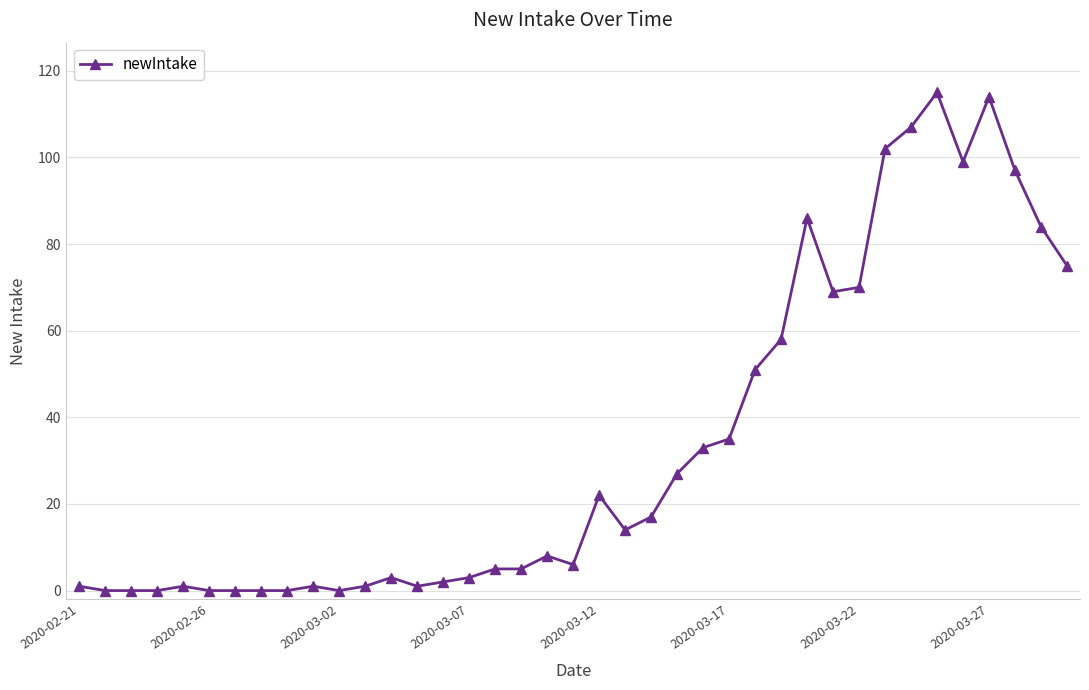

What is the maximum value shown in the chart?

115